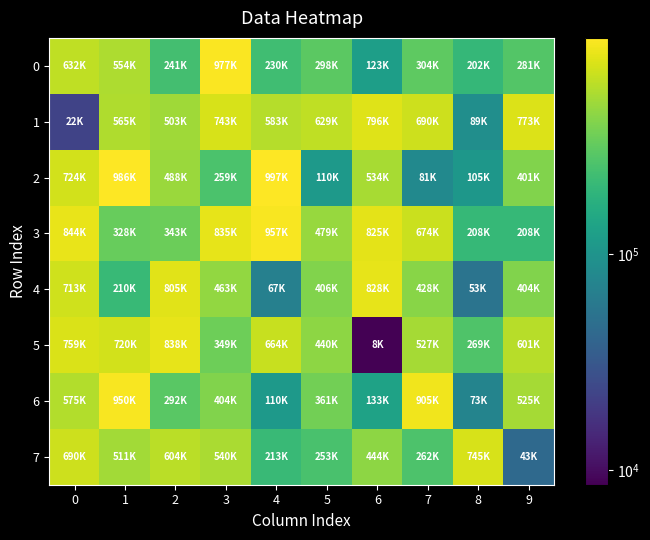

List the series in order of their peak value, lowest first.

7, 1, 4, 5, 6, 3, 0, 2